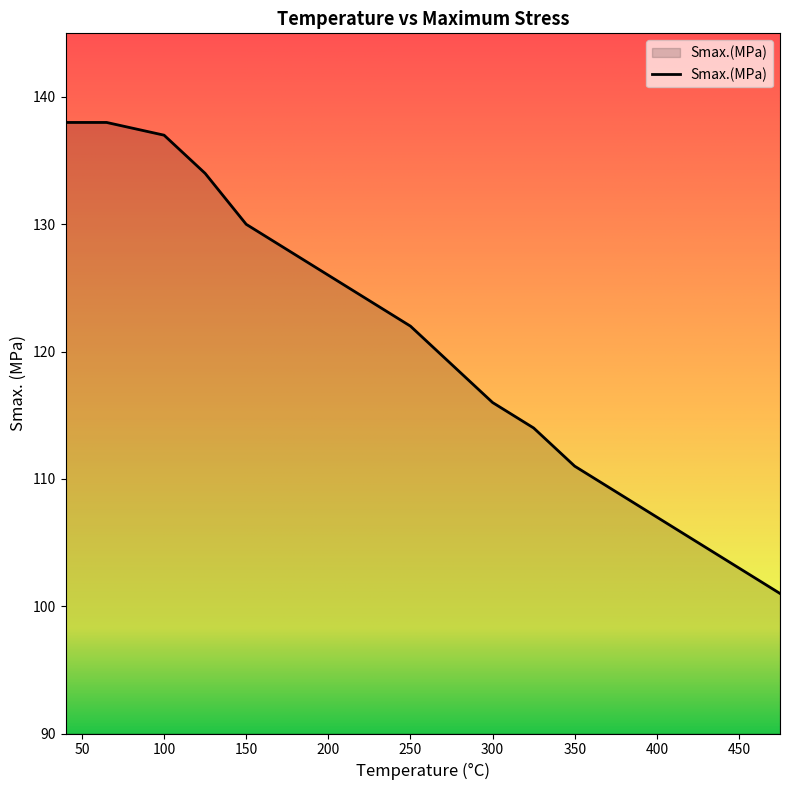

What is the smallest value displayed?

101